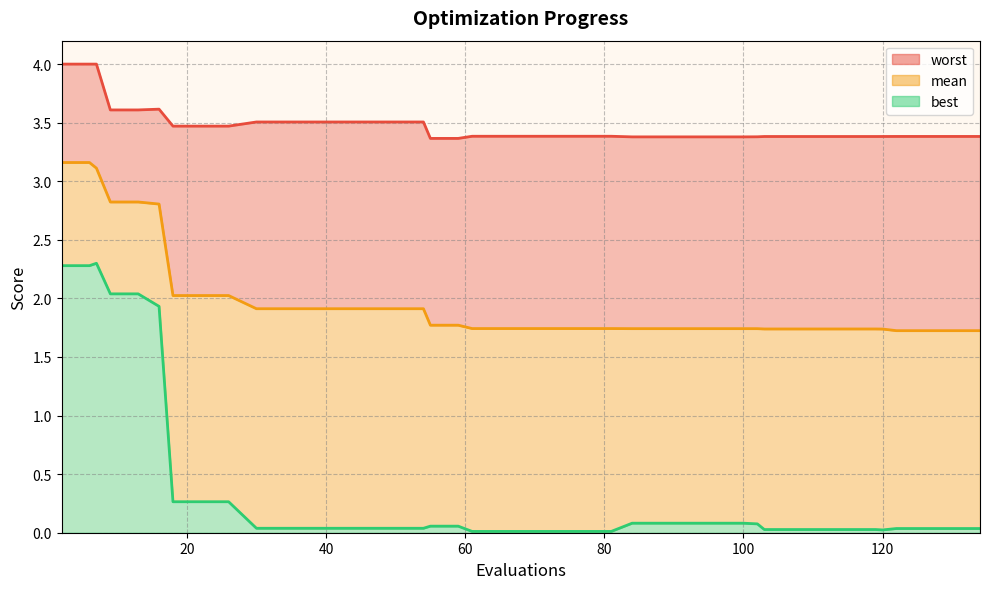

How many lines are shown in the chart?

3